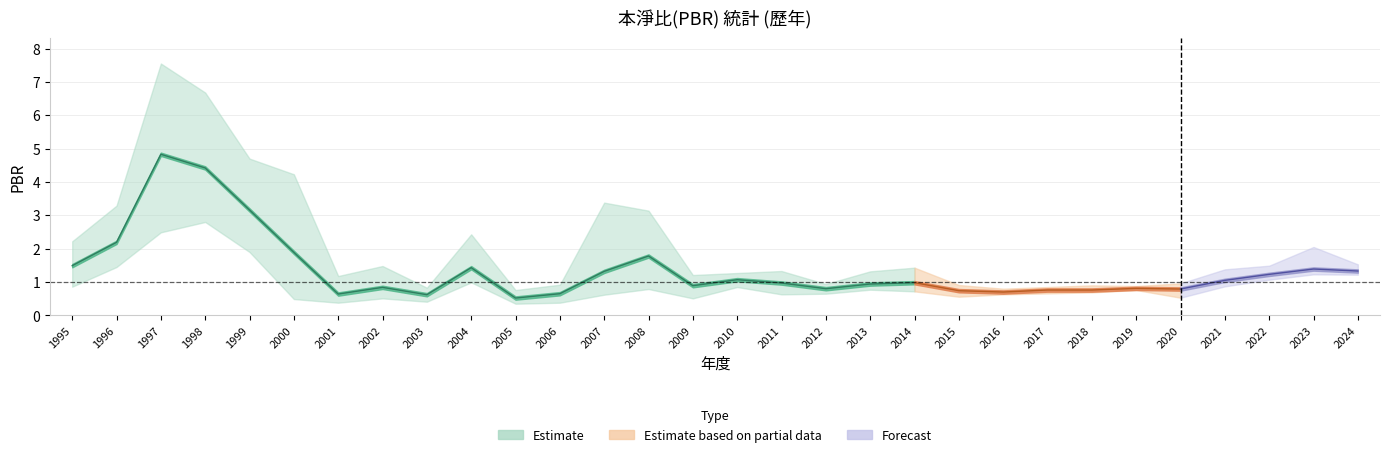

Does the chart display data point markers on the line(s)?

No